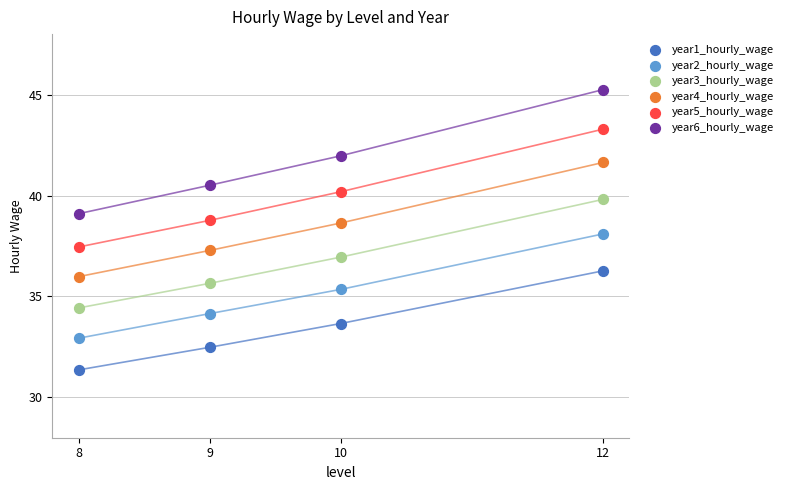

Across all data points, what is the range of Y values (max minus min)?

13.9